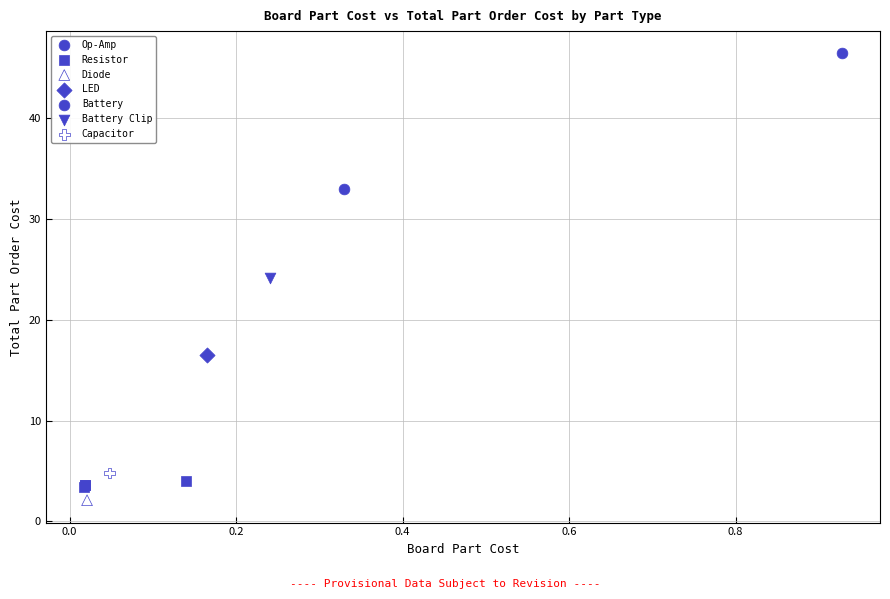

What are all the series names shown in the legend?

Op-Amp, Resistor, Diode, LED, Battery, Battery Clip, Capacitor